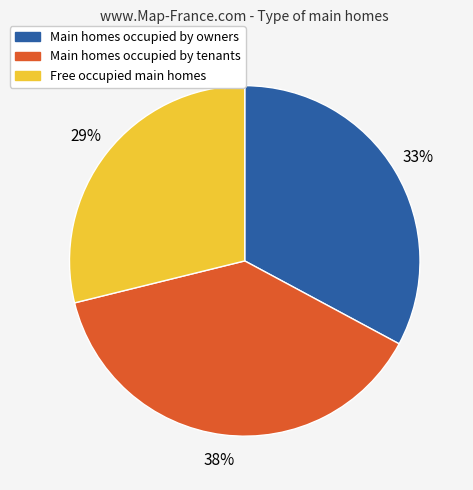

To the nearest percent, what is the difference between the largest and smallest slice percentages?

9%